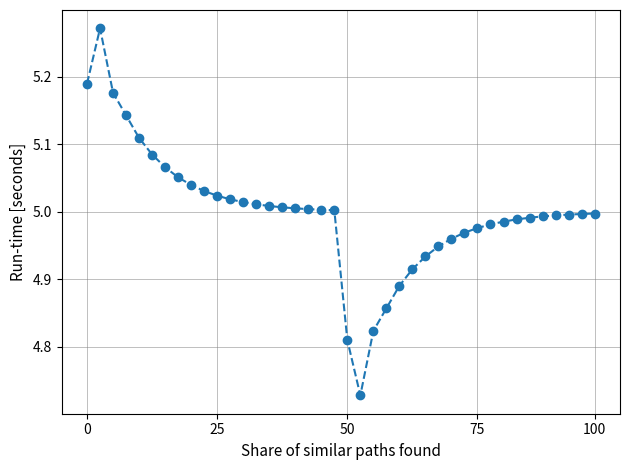

What is the sum of all values?

200.0